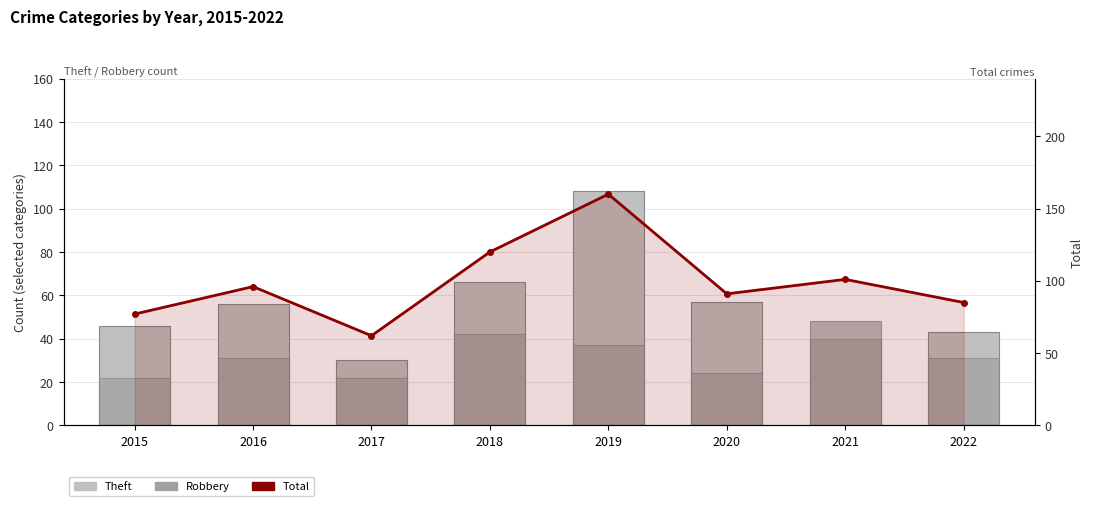

Which series has the largest total across all categories?

Total